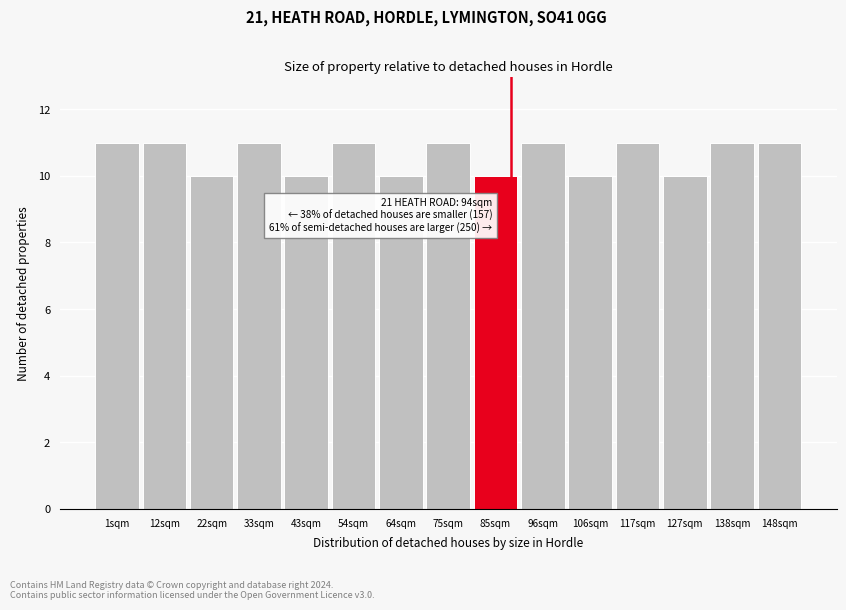

Reading right to left, what are all the values shown in this chart?

148sqm=11	138sqm=11	127sqm=10	117sqm=11	106sqm=10	96sqm=11	85sqm=10	75sqm=11	64sqm=10	54sqm=11	43sqm=10	33sqm=11	22sqm=10	12sqm=11	1sqm=11